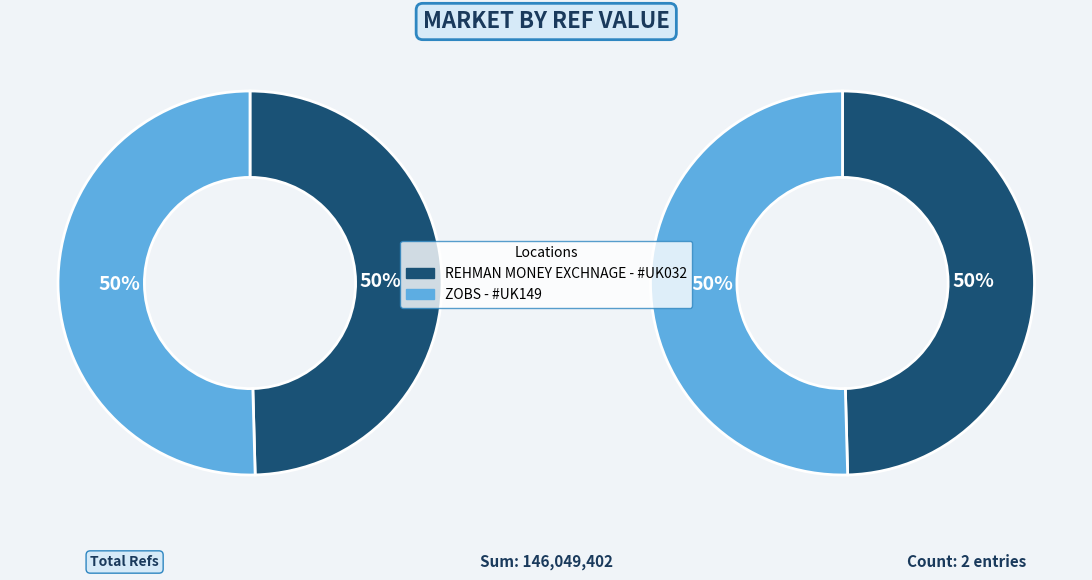

Rank the categories by value from lowest to highest.

REHMAN MONEY EXCHNAGE - #UK032, ZOBS - #UK149